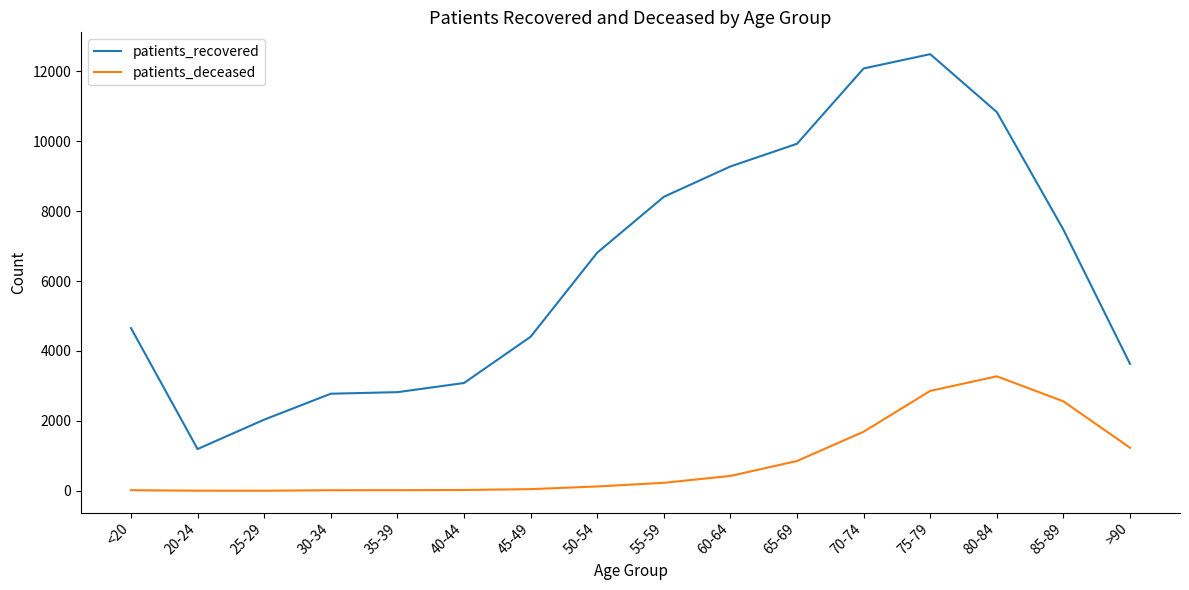

True or false: patients_deceased and patients_recovered intersect in this chart.

False